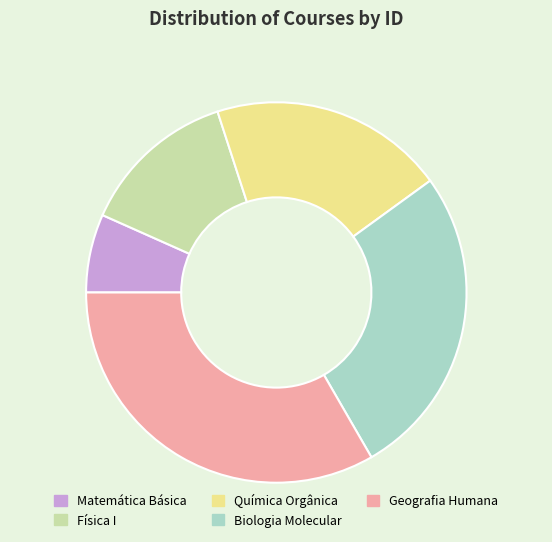

How many slices are in this pie chart?

5